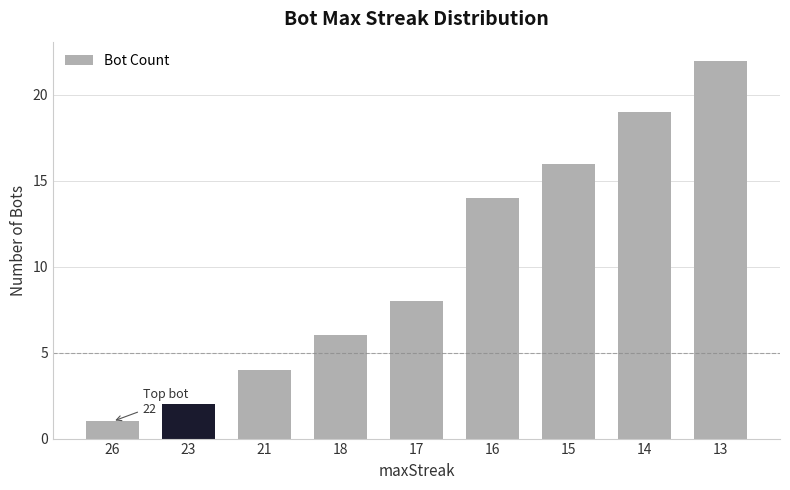

What is the change in value from 18 to 15?

+10